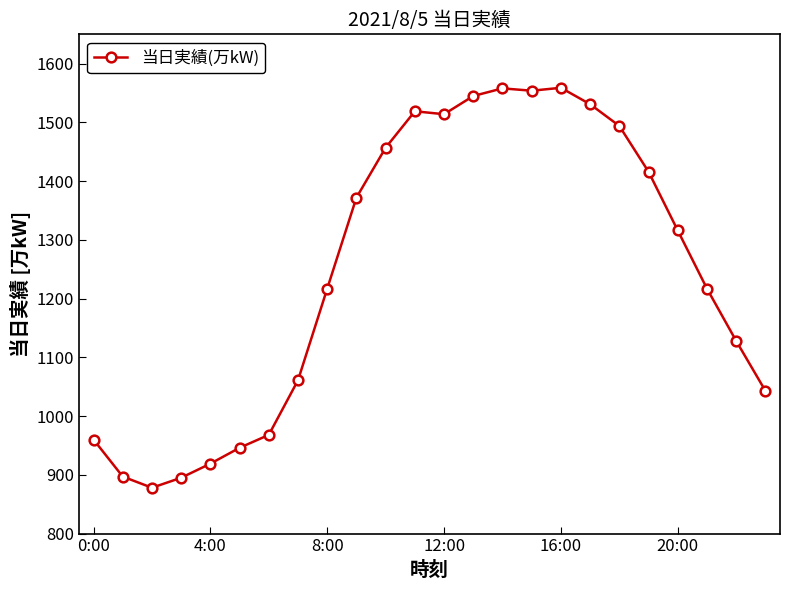

What is the difference between the second highest and minimum values?

680